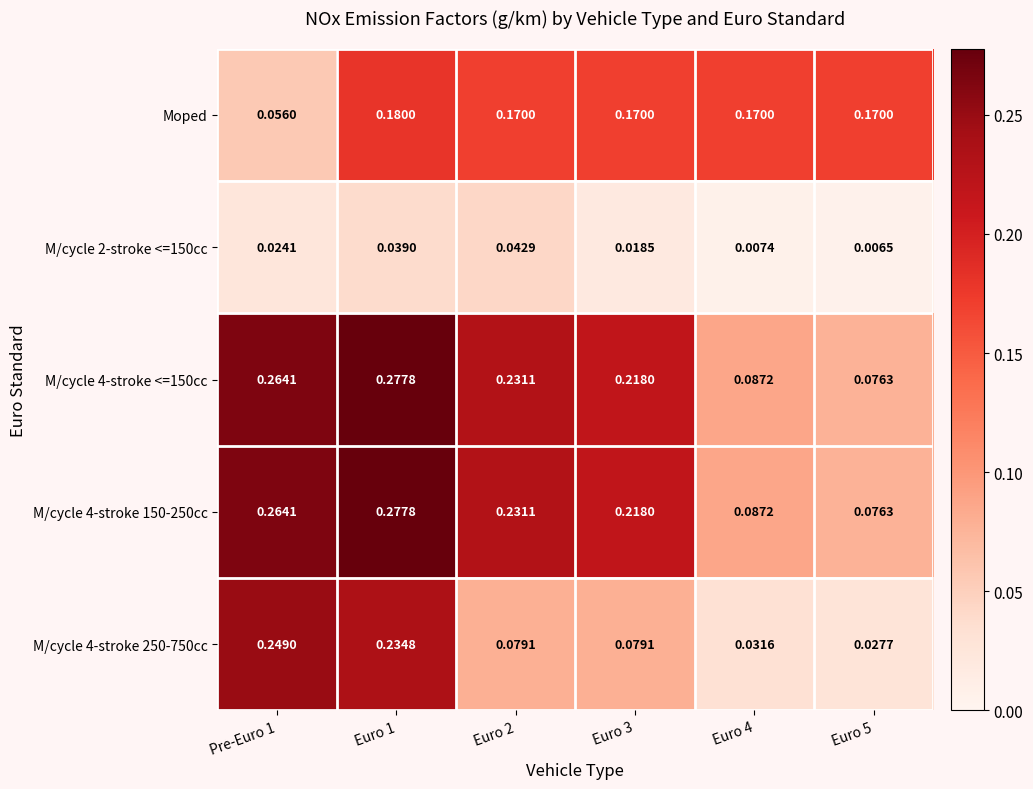

How many categories are shown in the chart?

6